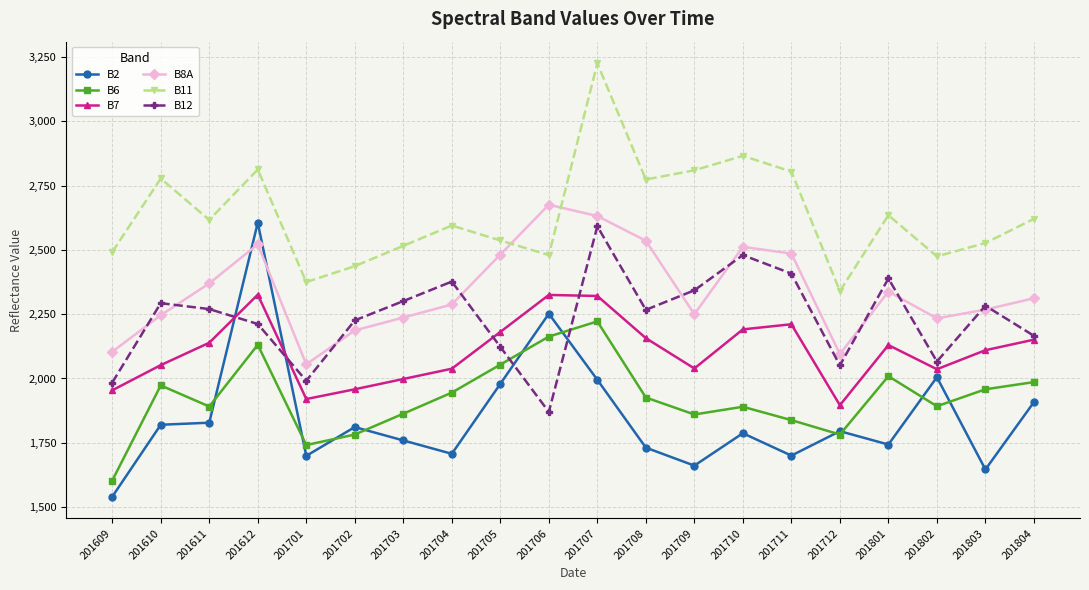

Which category has the highest value across all series?

201707